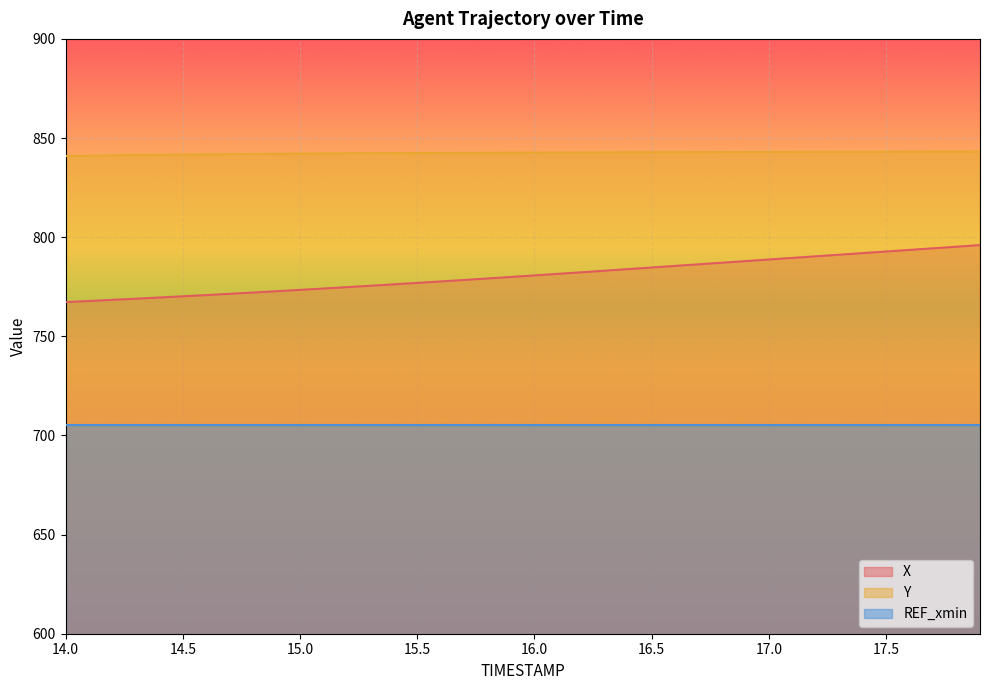

Reading left to right, extract all data points from this chart.

X: 767.2	767.8	768.4	769.0	769.6	770.2	770.8	771.4	772.1	772.7	773.4	774.1	774.8	775.5	776.2	776.9	777.7	778.4	779.2	779.9	780.7	781.5	782.3	783.1	783.9	784.7	785.5	786.3	787.1	787.9	788.7	789.5	790.3	791.1	792.0	792.8	793.6	794.4	795.2	796.0
Y: 840.9	841.1	841.2	841.4	841.5	841.6	841.7	841.8	841.9	842.0	842.1	842.2	842.3	842.3	842.4	842.4	842.5	842.5	842.6	842.6	842.6	842.7	842.7	842.7	842.8	842.8	842.8	842.9	842.9	842.9	842.9	843.0	843.0	843.0	843.0	843.1	843.1	843.1	843.1	843.2